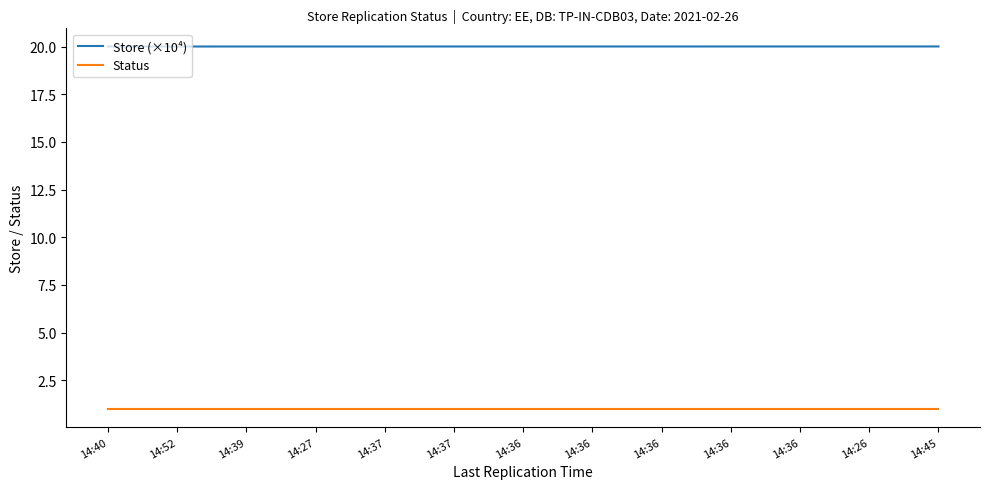

What is the greatest value displayed?

20.0